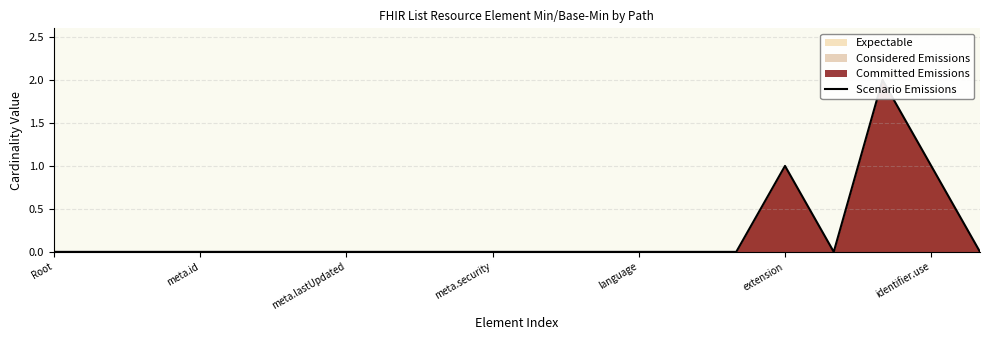

The value at meta.id is -1. True or false?

False